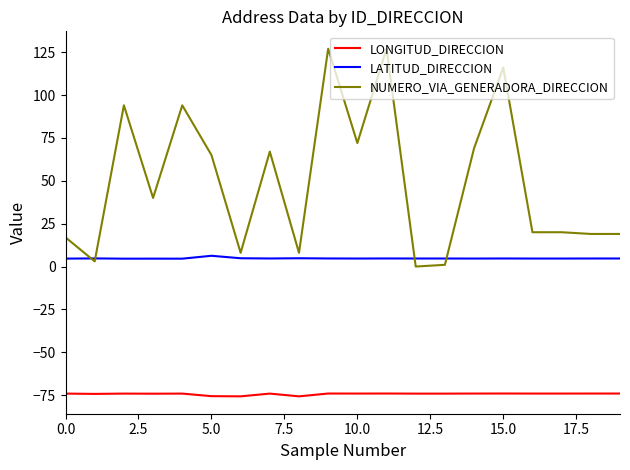

What is the minimum value for LONGITUD_DIRECCION?

-75.7